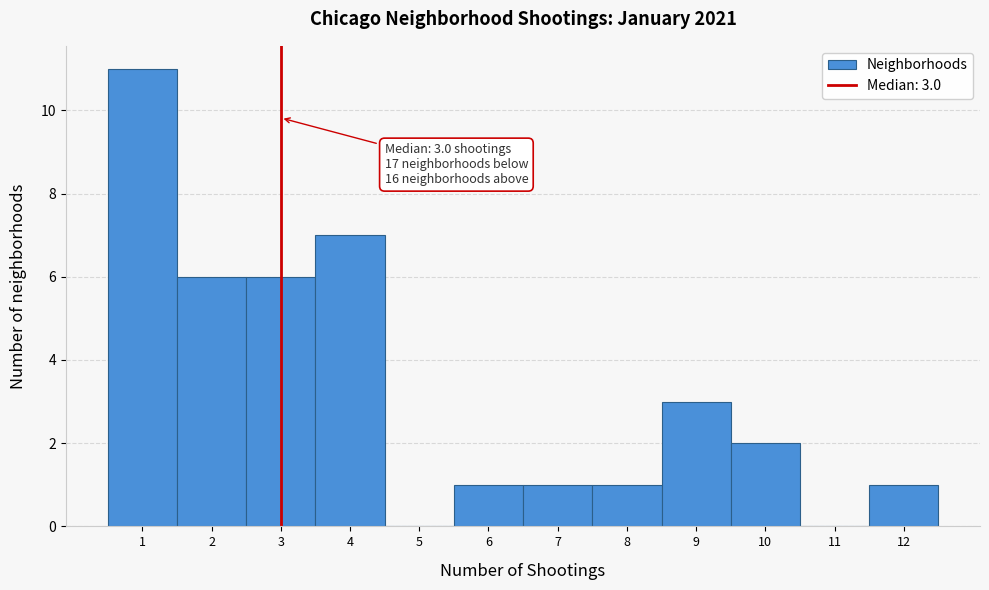

Over which range of the x-axis is the bar tallest?

0.5 to 1.5